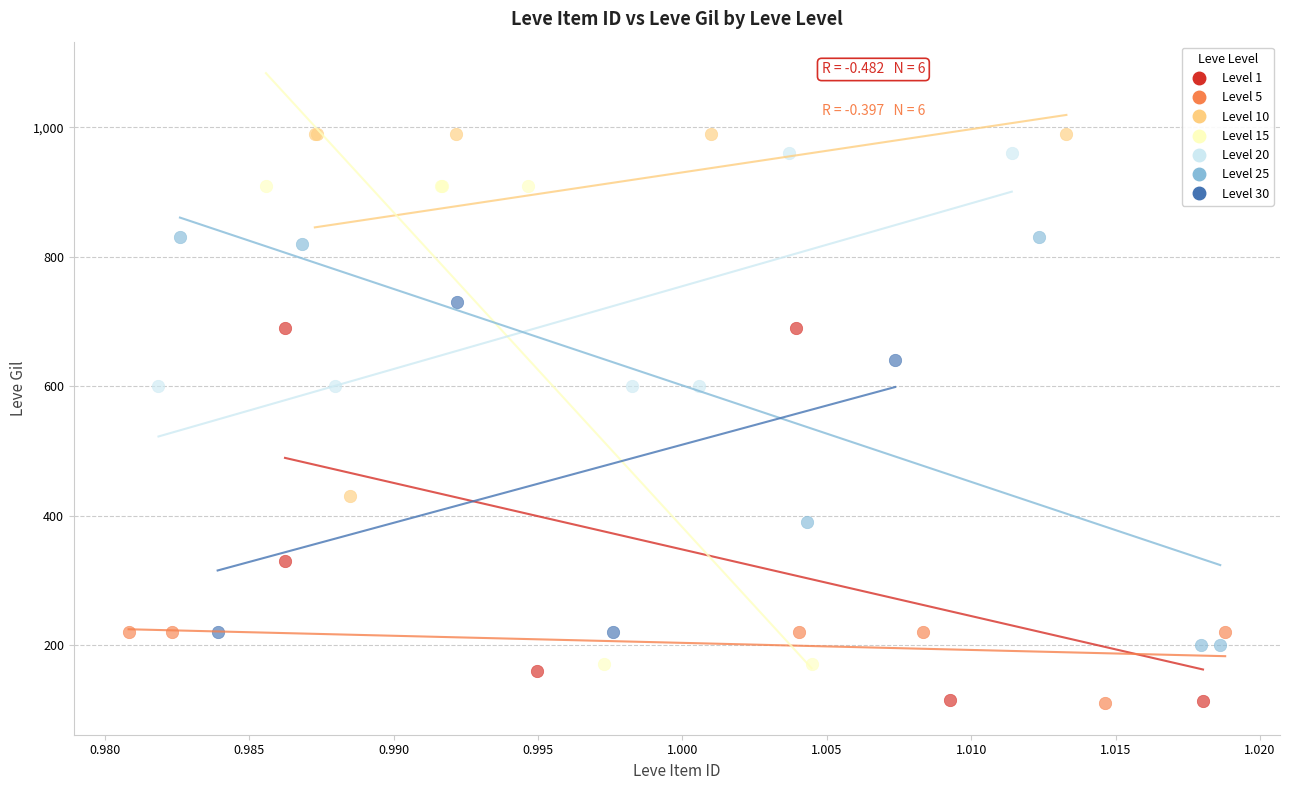

Which series reaches the maximum Y coordinate?

Level 10